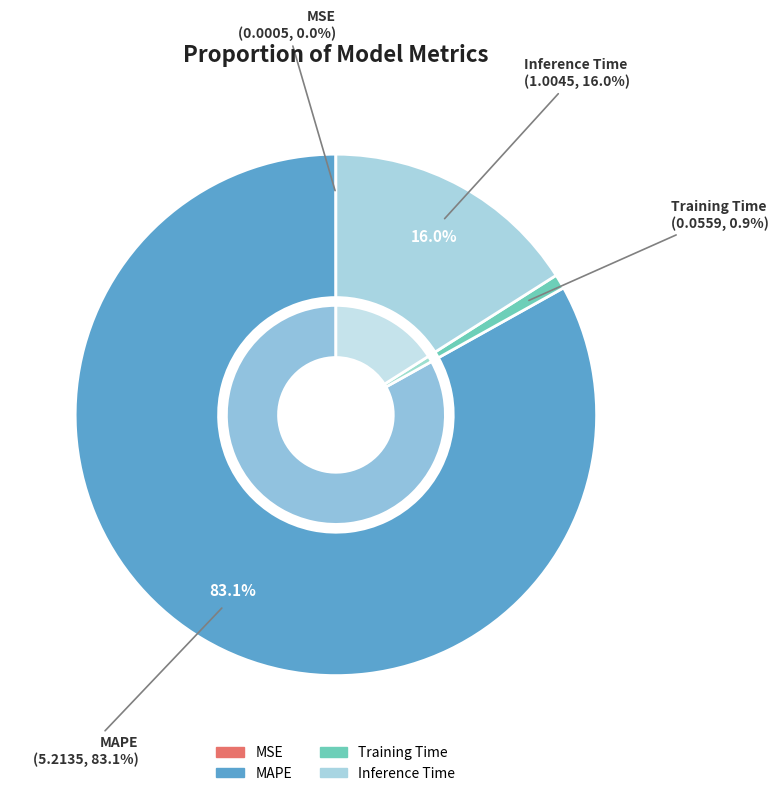

Is it true that Training Time is 7% of the pie?

False